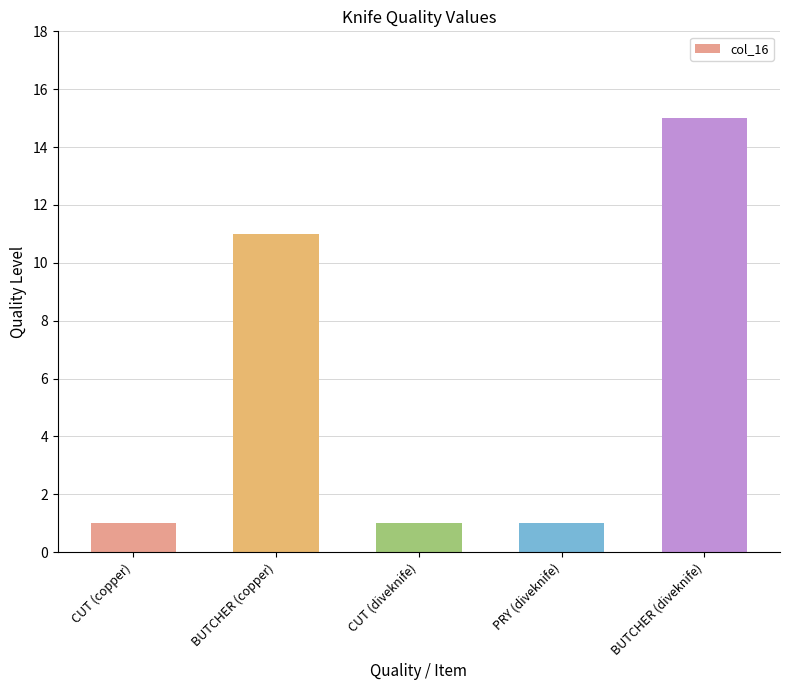

What is the sum of all values?

29